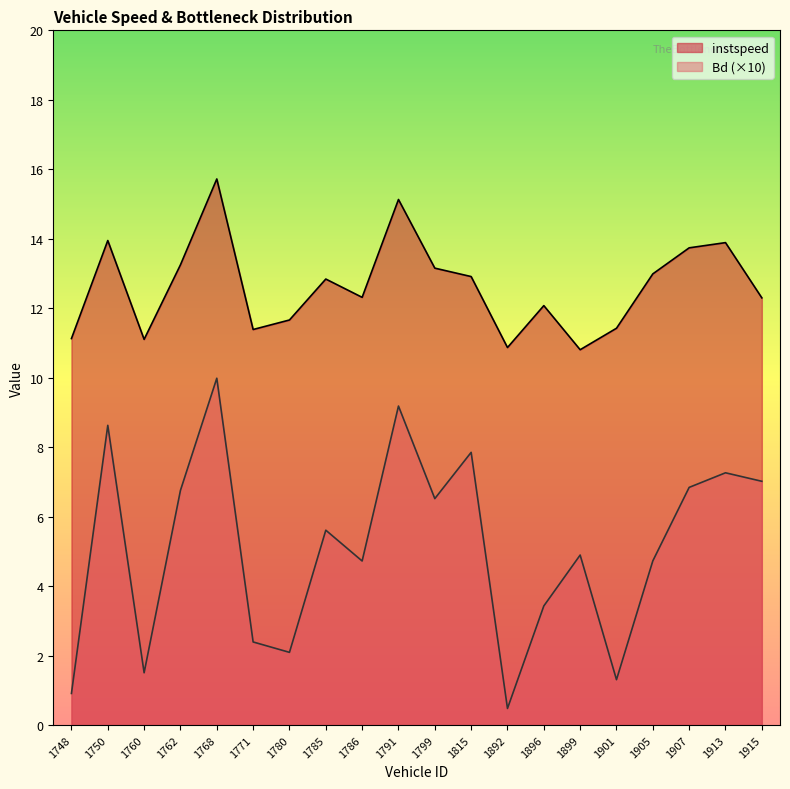

Reading right to left, transcribe all the data shown in this chart.

instspeed: 1915=12.3	1913=13.9	1907=13.7	1905=13.0	1901=11.4	1899=10.8	1896=12.1	1892=10.9	1815=12.9	1799=13.2	1791=15.1	1786=12.3	1785=12.8	1780=11.7	1771=11.4	1768=15.7	1762=13.3	1760=11.1	1750=13.9	1748=11.1
Bd: 1915=7.0	1913=7.3	1907=6.8	1905=4.7	1901=1.3	1899=4.9	1896=3.4	1892=0.5	1815=7.9	1799=6.5	1791=9.2	1786=4.7	1785=5.6	1780=2.1	1771=2.4	1768=10.0	1762=6.8	1760=1.5	1750=8.6	1748=0.9